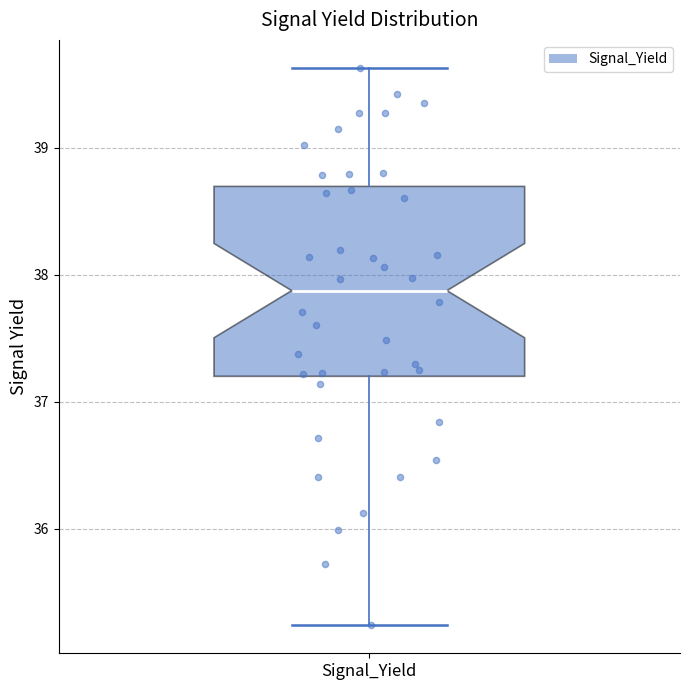

Where is the upper edge of the box for Signal_Yield on the y-axis? The values are not printed on the chart, so give them approximately, as read against the axis.

38.7